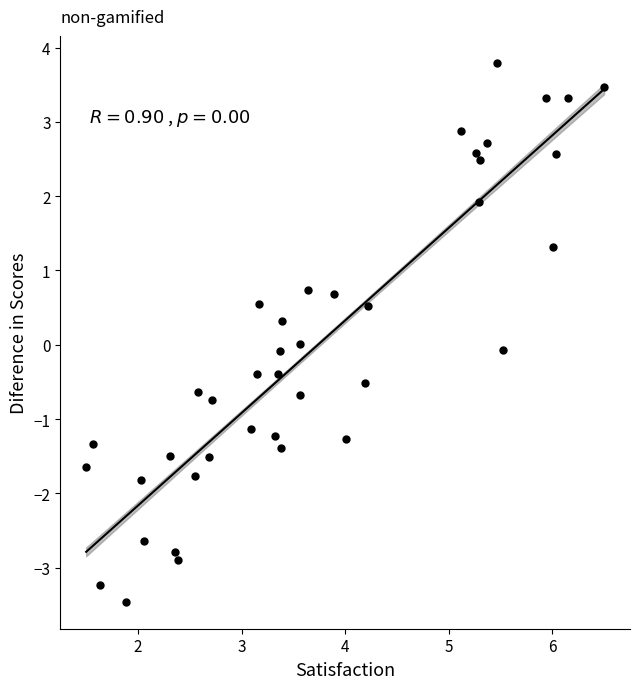

What is the range of Y values (max minus min)?

7.3